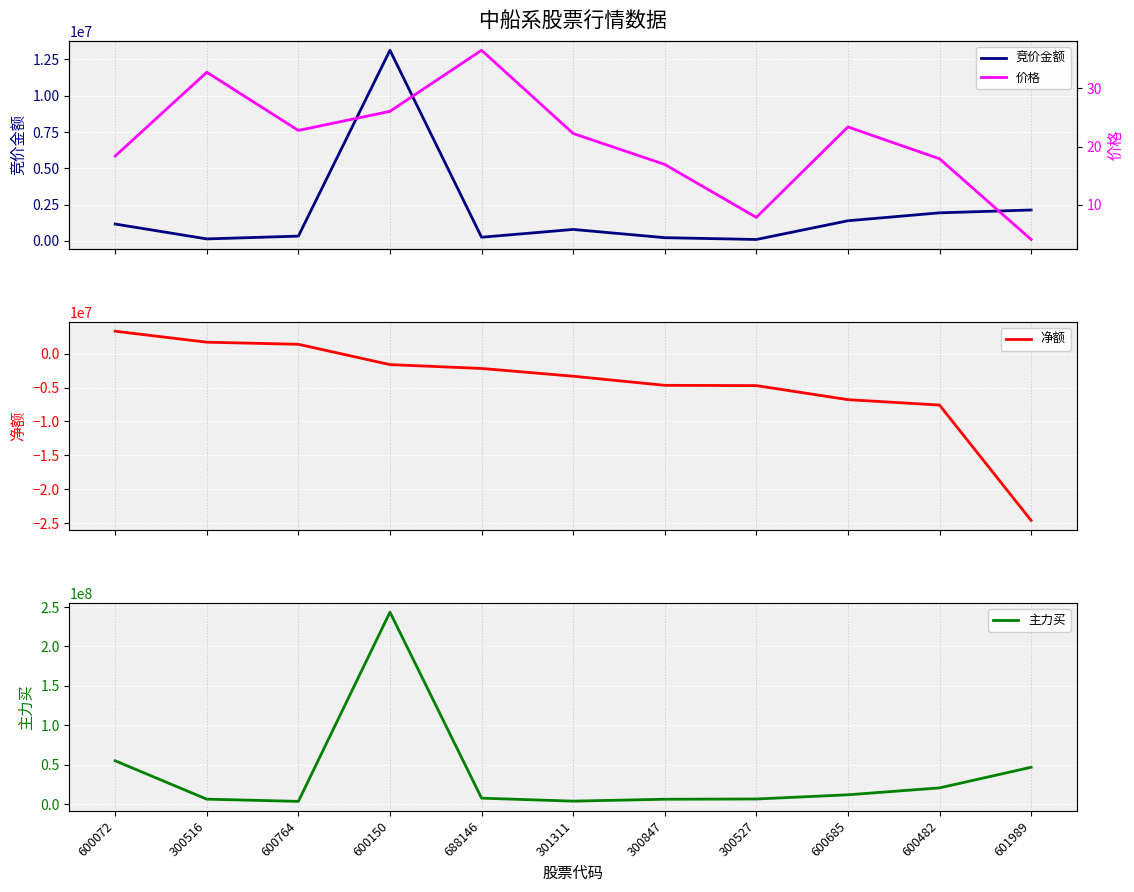

How many lines are shown in the chart?

4